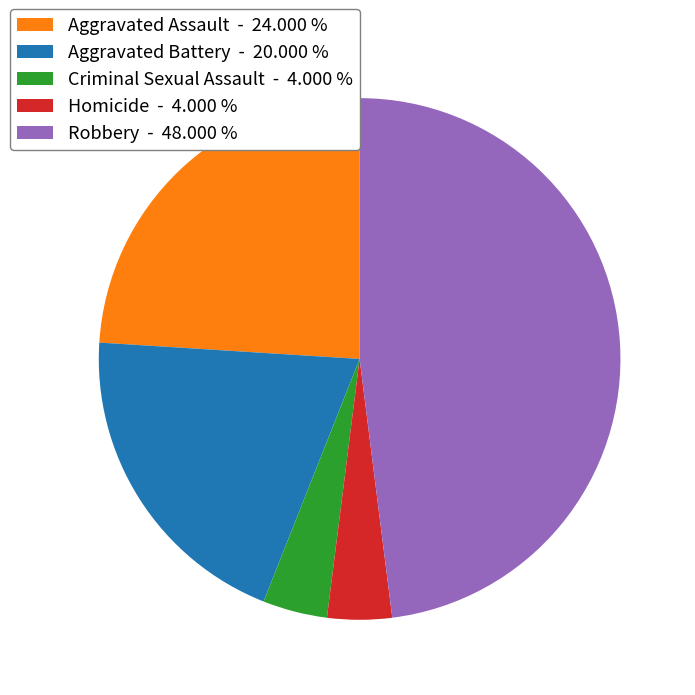

What is the largest slice in the pie chart?

Robbery